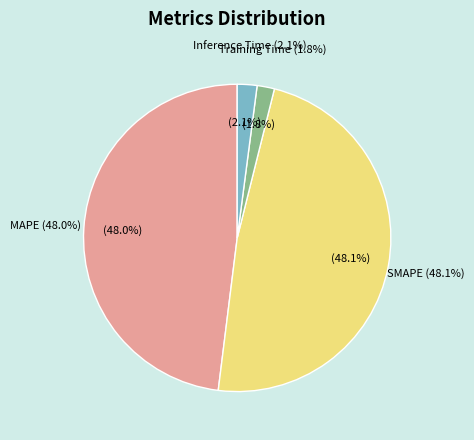

What portion of the pie excludes MAPE?

52.0%